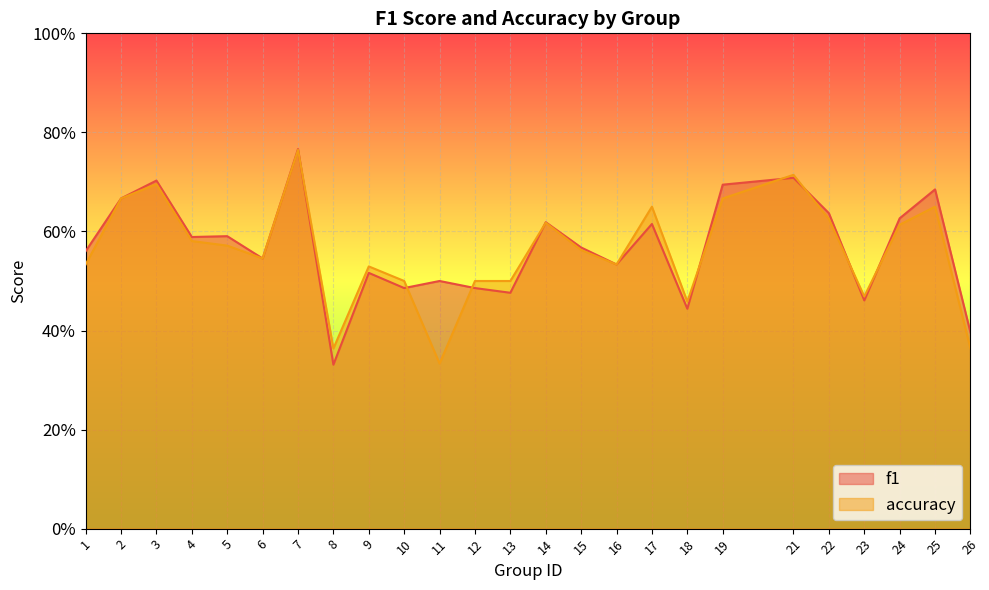

Which label corresponds to the largest value in the chart?

7